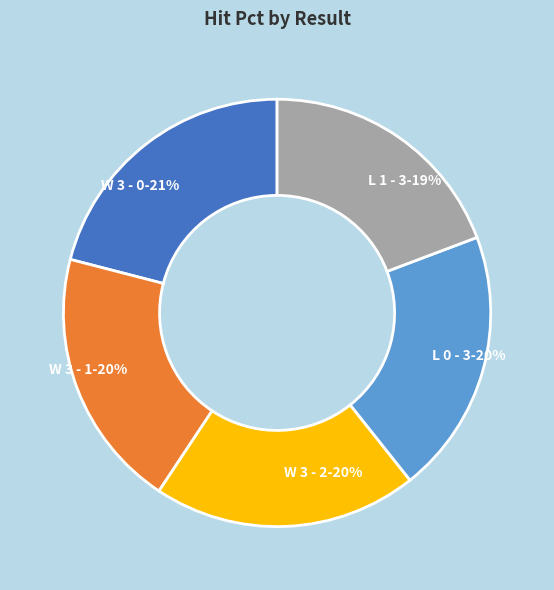

To the nearest percent, what percentage of the pie is L 0 - 3?

20%